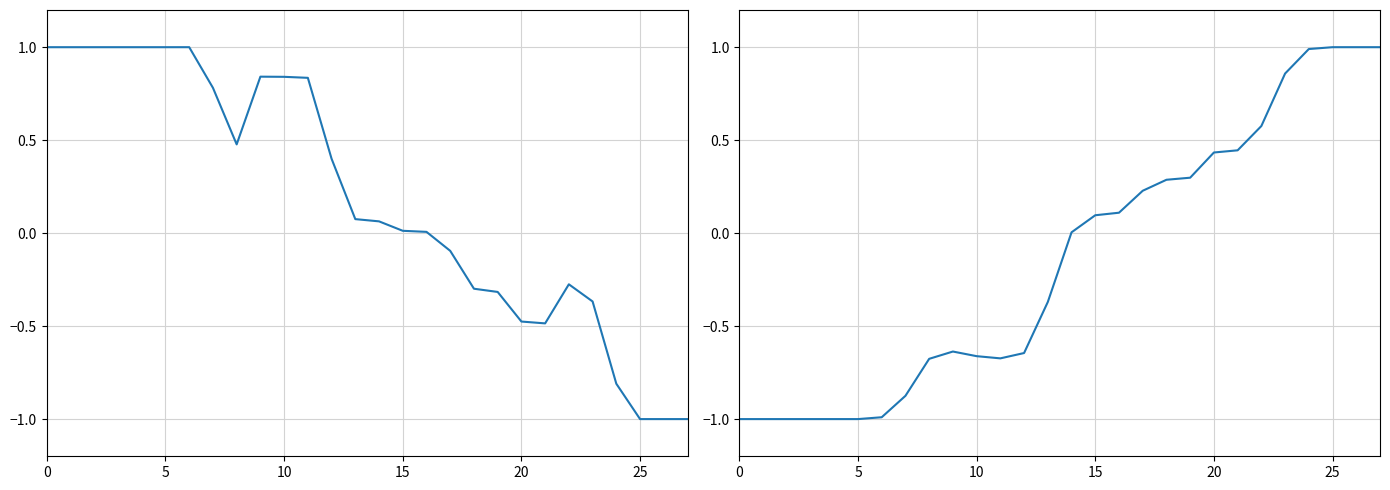

Which has a higher value, 13 or 15?

13